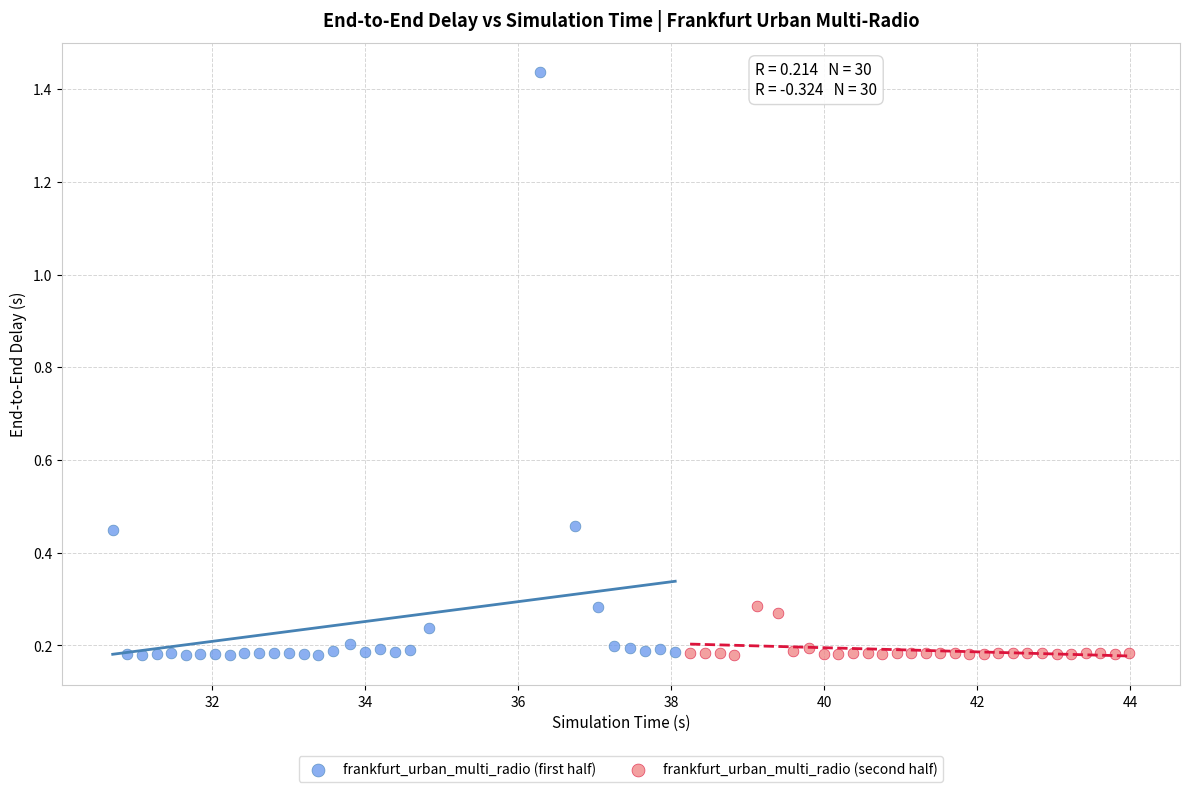

Which series has the widest spread of Y values?

frankfurt_urban_multi_radio (first half)